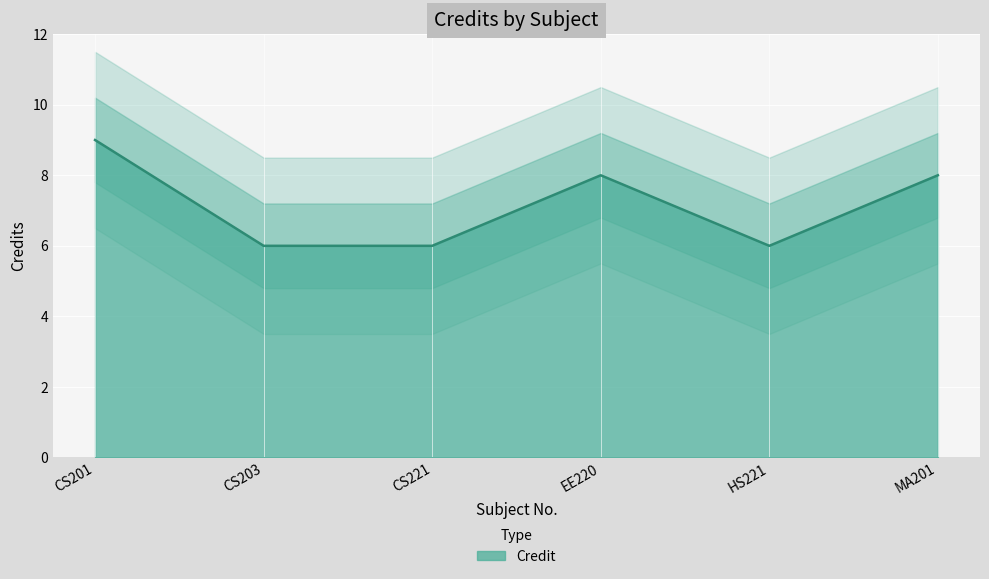

Rank the categories by value from lowest to highest.

CS203, CS221, HS221, EE220, MA201, CS201